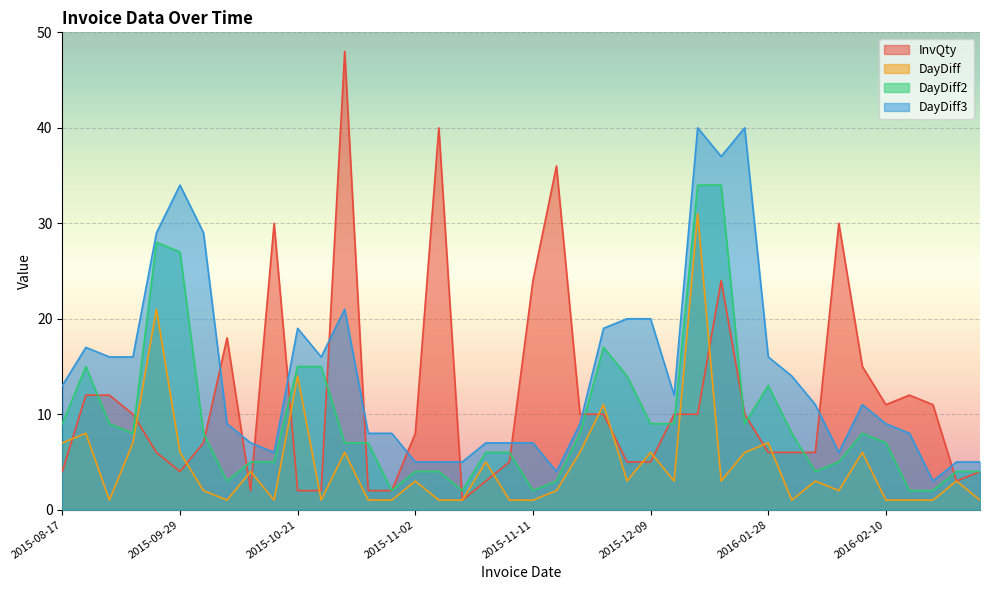

Between which two adjacent categories do DayDiff3 and InvQty first intersect?

2015-10-01 and 2015-10-02